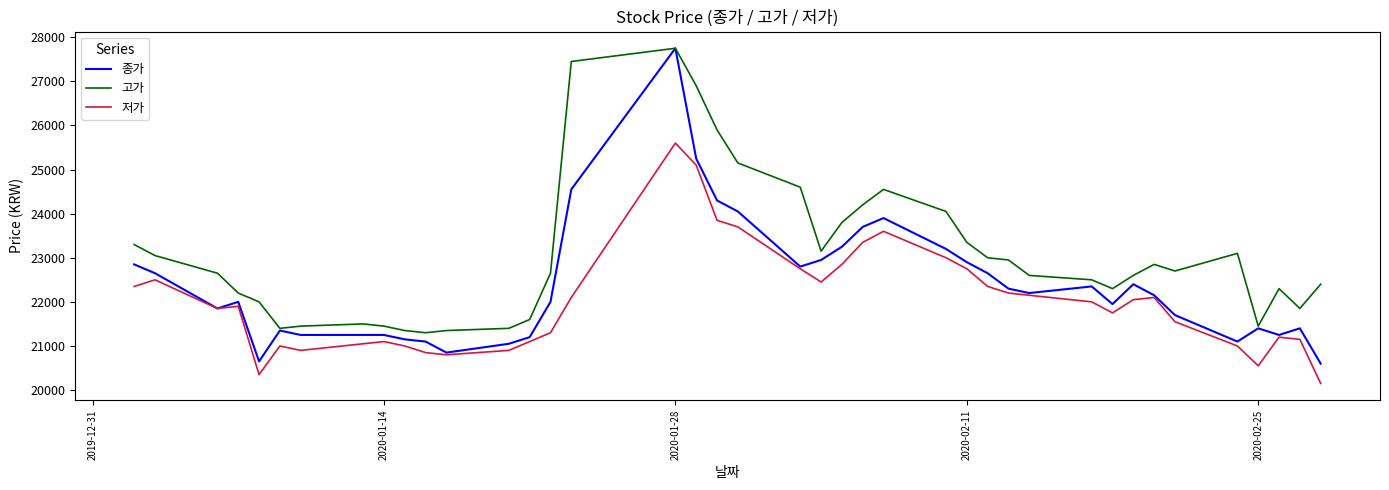

Which series has the largest range (max minus min)?

종가